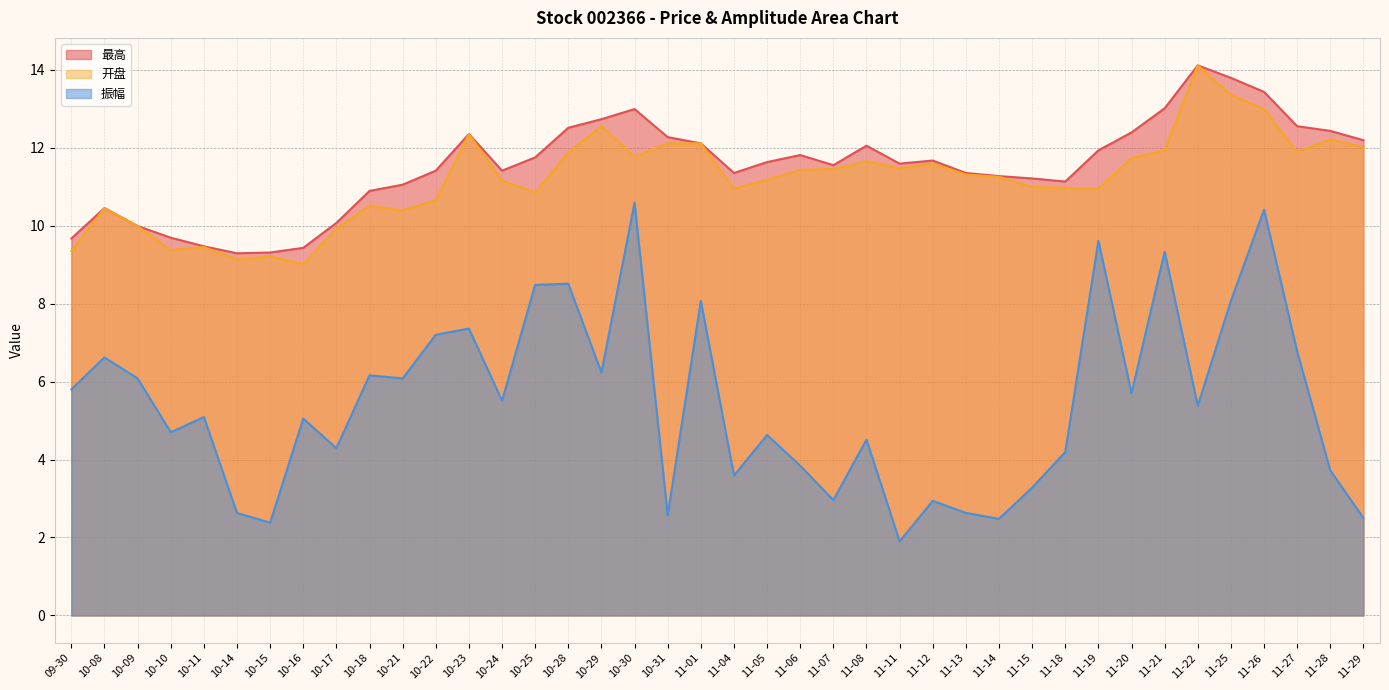

At 11-06, list the series in order from largest to smallest.

最高, 开盘, 振幅